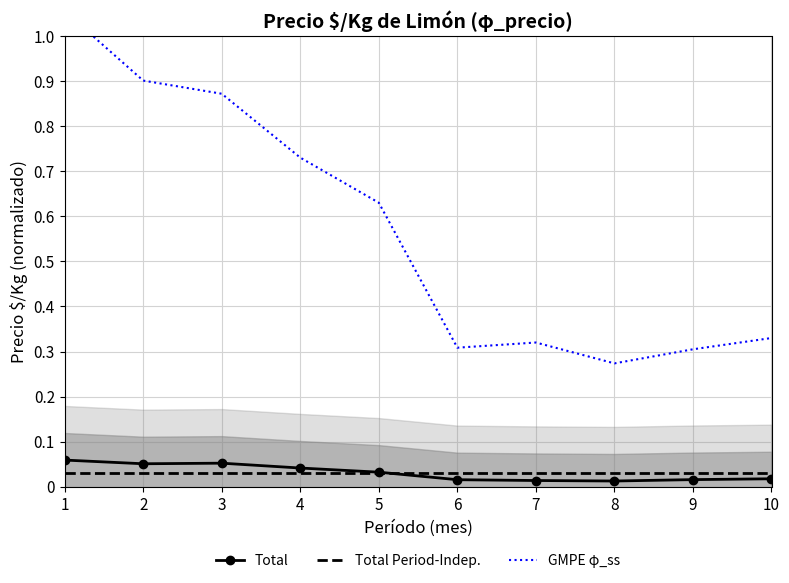

Count the Total values in the range 0 to 1.

10